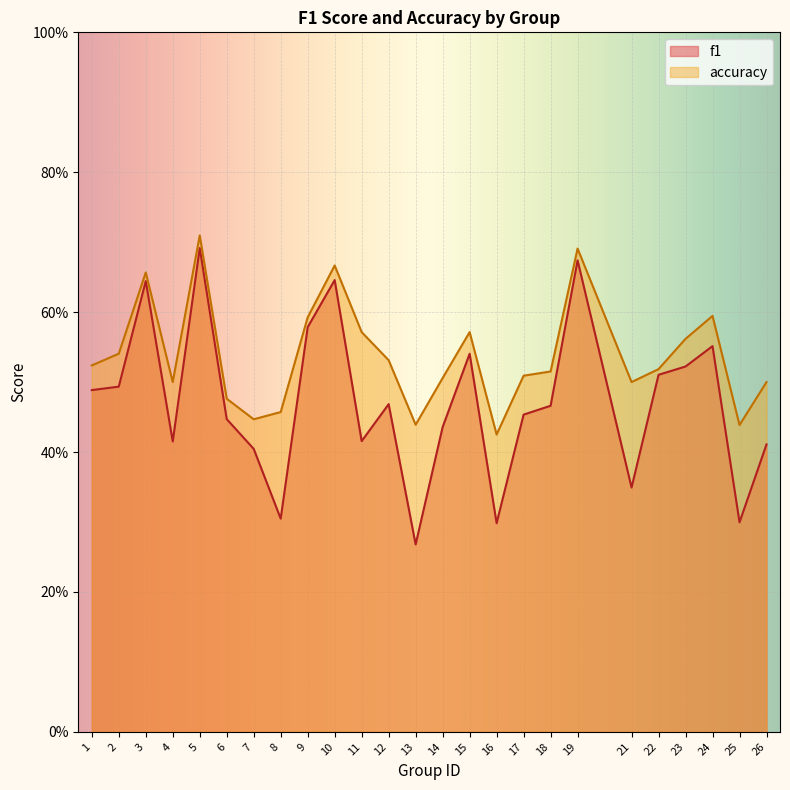

Which has a higher value, 3 or 1?

3